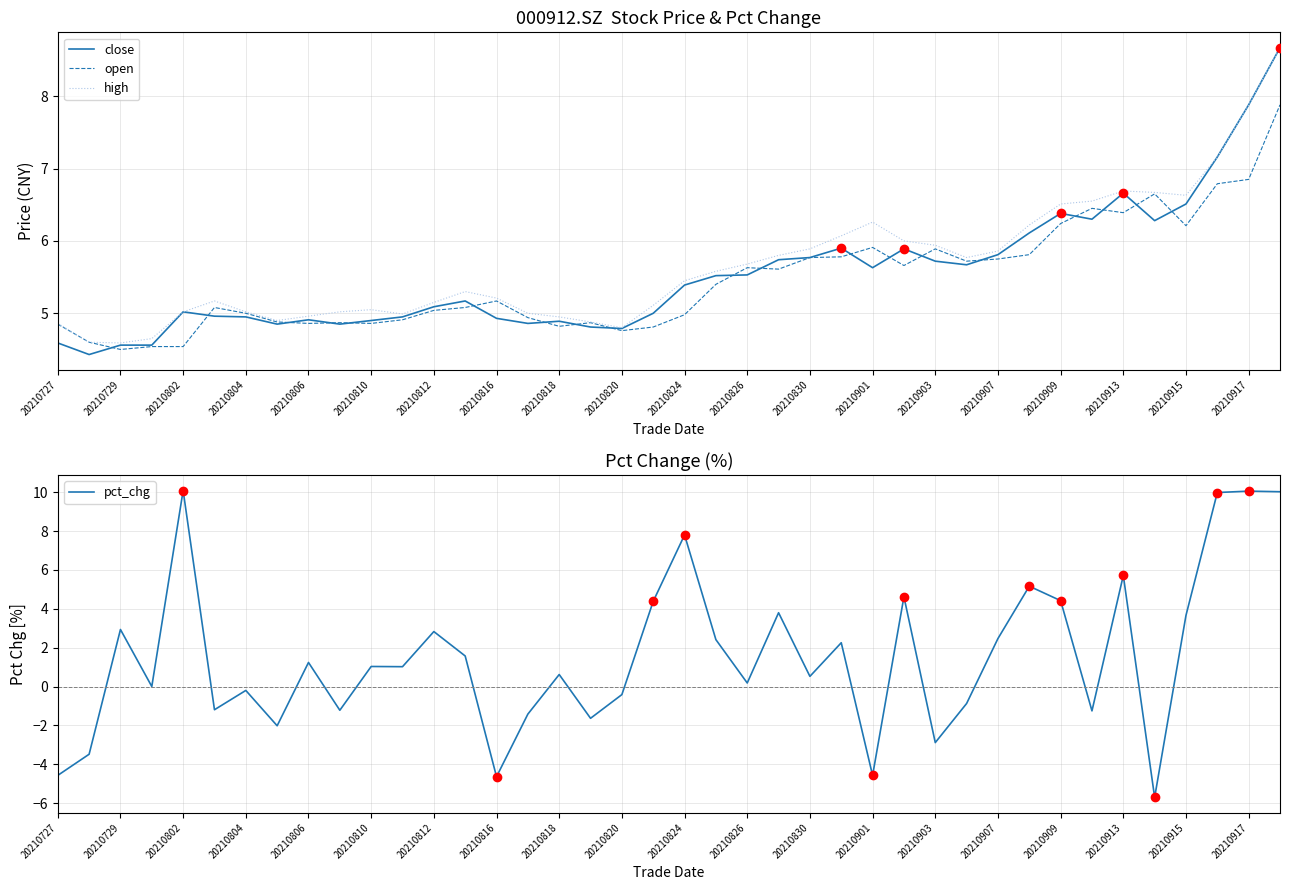

In high, how many points are lower than both neighbors (excluding endpoints)?

6